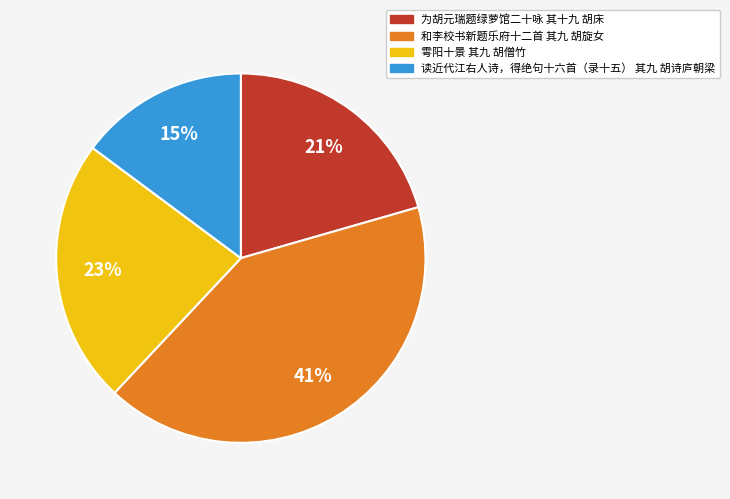

True or false: 雩阳十景 其九 胡僧竹 accounts for 31% of the total.

False